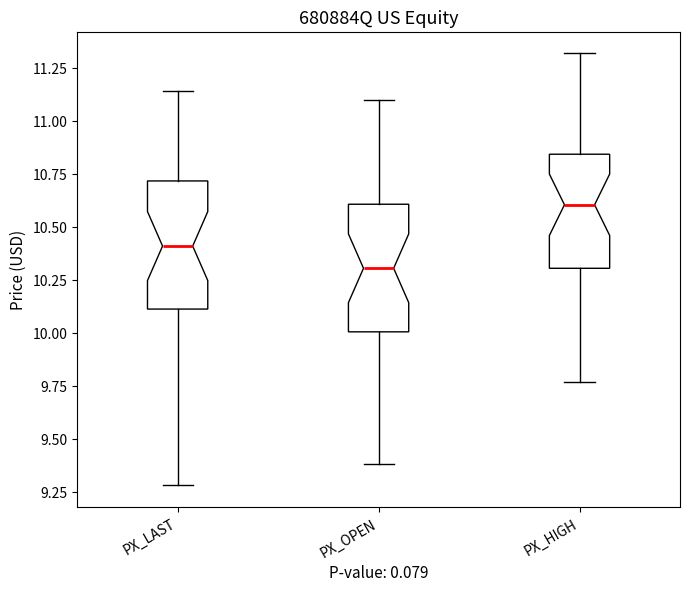

Which box has the highest median line?

PX_HIGH